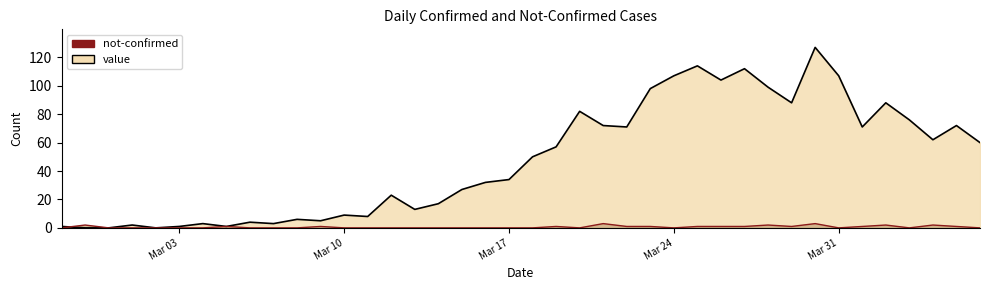

Between which two adjacent categories do value and not-confirmed first intersect?

2020-02-27 and 2020-02-28